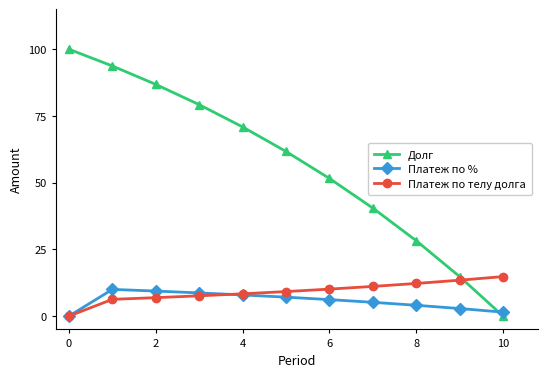

Which series ends up on top after the final intersection of Платеж по телу долга and Долг?

Платеж по телу долга